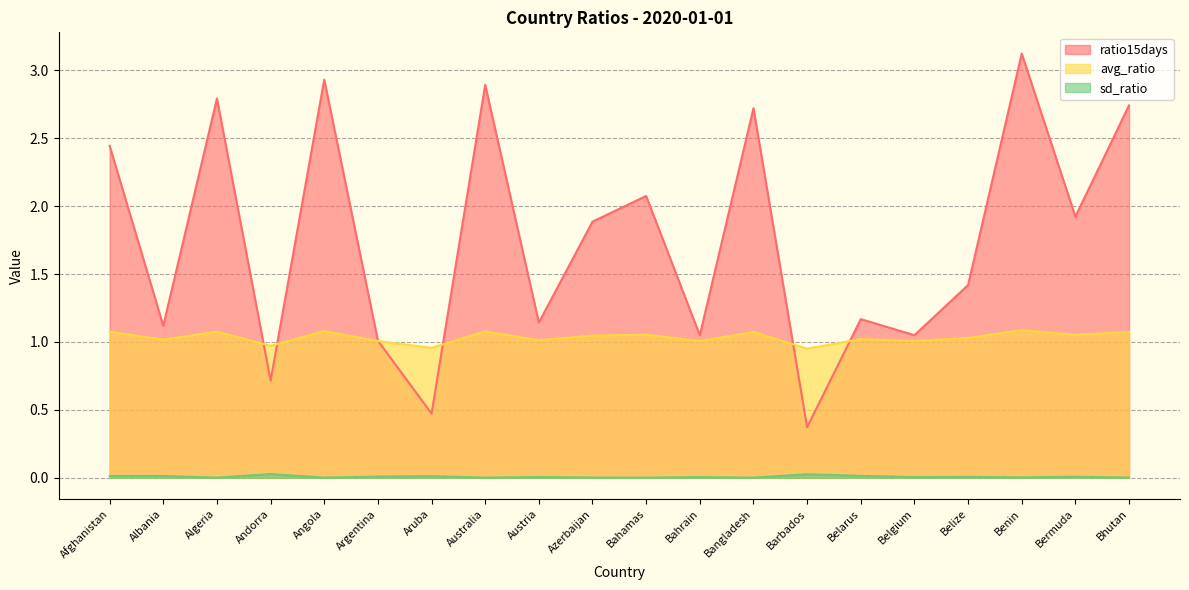

Which category has the highest value in the avg_ratio series?

Benin